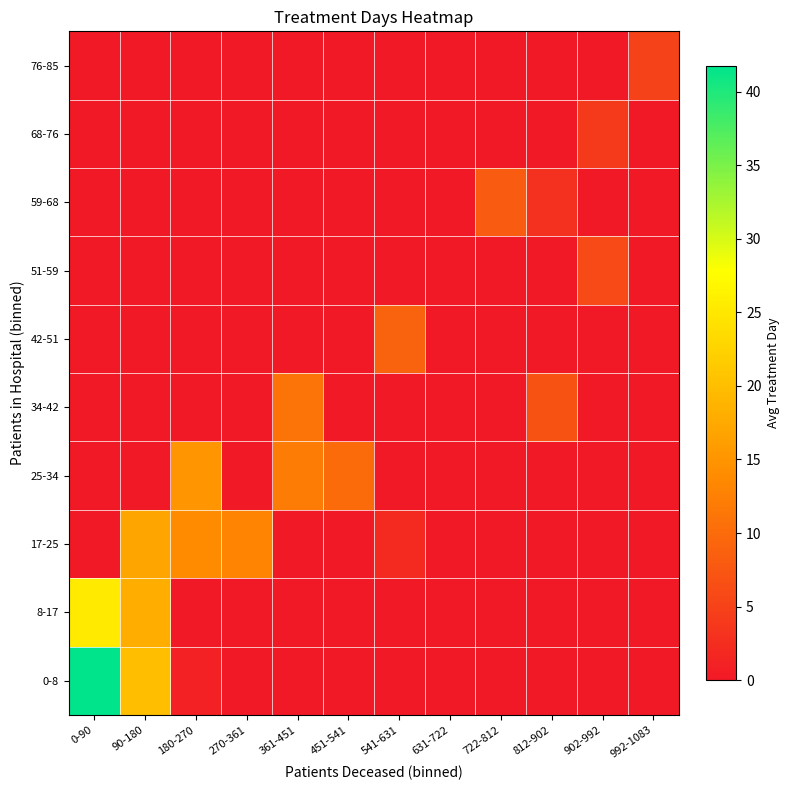

Reading left to right, list all the values displayed in this chart.

0-8: 0-90=41.7	90-180=20.0	180-270=1.0	270-361=0.0	361-451=0.0	451-541=0.0	541-631=0.0	631-722=0.0	722-812=0.0	812-902=0.0	902-992=0.0	992-1083=0.0
8-17: 0-90=25.3	90-180=18.0	180-270=0.0	270-361=0.0	361-451=0.0	451-541=0.0	541-631=0.0	631-722=0.0	722-812=0.0	812-902=0.0	902-992=0.0	992-1083=0.0
17-25: 0-90=0.0	90-180=17.0	180-270=14.0	270-361=13.0	361-451=0.0	451-541=0.0	541-631=2.0	631-722=0.0	722-812=0.0	812-902=0.0	902-992=0.0	992-1083=0.0
25-34: 0-90=0.0	90-180=0.0	180-270=15.0	270-361=0.0	361-451=12.0	451-541=10.0	541-631=0.0	631-722=0.0	722-812=0.0	812-902=0.0	902-992=0.0	992-1083=0.0
34-42: 0-90=0.0	90-180=0.0	180-270=0.0	270-361=0.0	361-451=11.0	451-541=0.0	541-631=0.0	631-722=0.0	722-812=0.0	812-902=7.0	902-992=0.0	992-1083=0.0
42-51: 0-90=0.0	90-180=0.0	180-270=0.0	270-361=0.0	361-451=0.0	451-541=0.0	541-631=9.0	631-722=0.0	722-812=0.0	812-902=0.0	902-992=0.0	992-1083=0.0
51-59: 0-90=0.0	90-180=0.0	180-270=0.0	270-361=0.0	361-451=0.0	451-541=0.0	541-631=0.0	631-722=0.0	722-812=0.0	812-902=0.0	902-992=6.0	992-1083=0.0
59-68: 0-90=0.0	90-180=0.0	180-270=0.0	270-361=0.0	361-451=0.0	451-541=0.0	541-631=0.0	631-722=0.0	722-812=8.0	812-902=3.0	902-992=0.0	992-1083=0.0
68-76: 0-90=0.0	90-180=0.0	180-270=0.0	270-361=0.0	361-451=0.0	451-541=0.0	541-631=0.0	631-722=0.0	722-812=0.0	812-902=0.0	902-992=4.0	992-1083=0.0
76-85: 0-90=0.0	90-180=0.0	180-270=0.0	270-361=0.0	361-451=0.0	451-541=0.0	541-631=0.0	631-722=0.0	722-812=0.0	812-902=0.0	902-992=0.0	992-1083=5.0